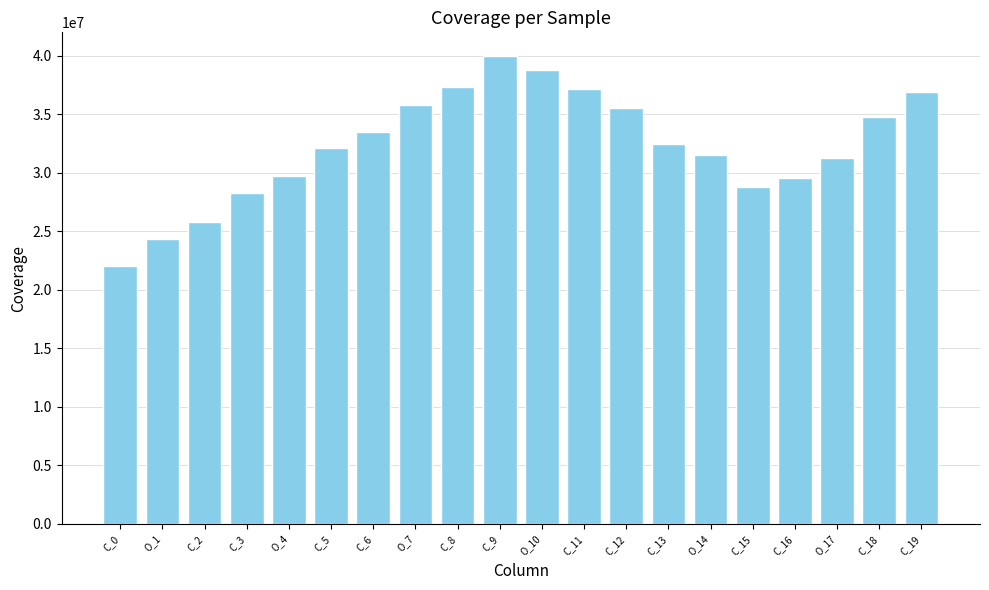

What is the ratio of the value at C_3 to the value at C_16?

1.0